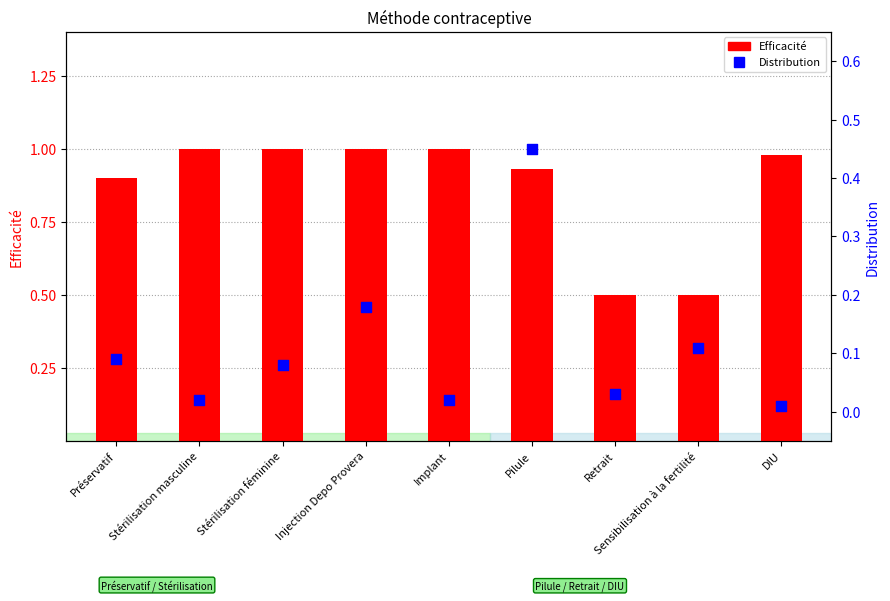

Which series has the largest total across all categories?

Efficacité